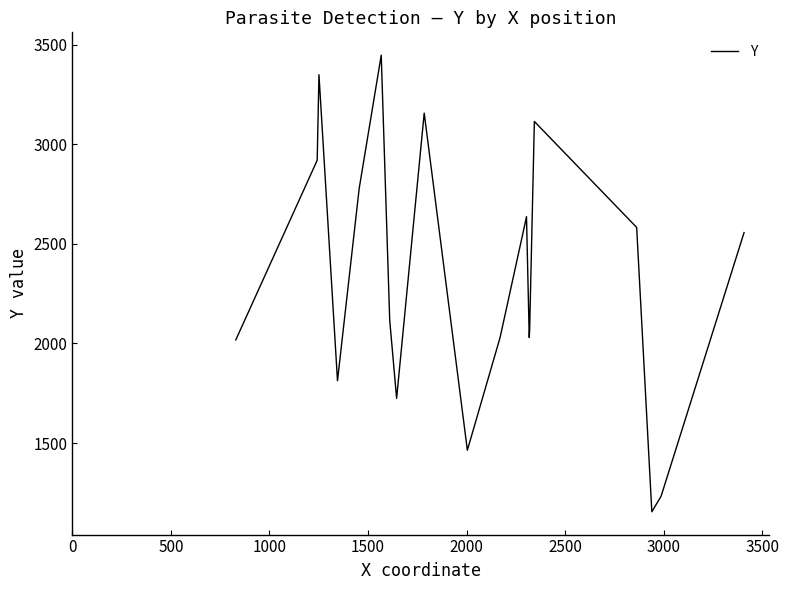

What is the maximum value shown in the chart?

3448